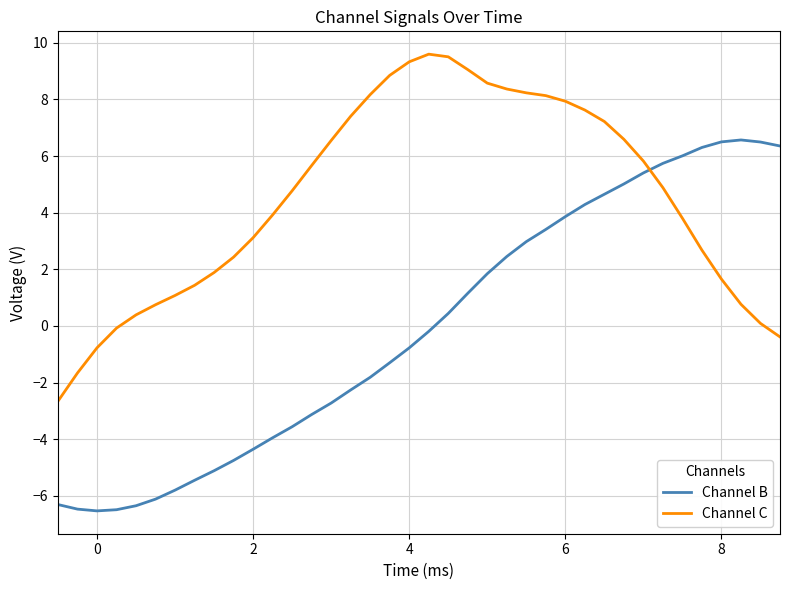

List the series in order of their peak value, lowest first.

Channel B, Channel C